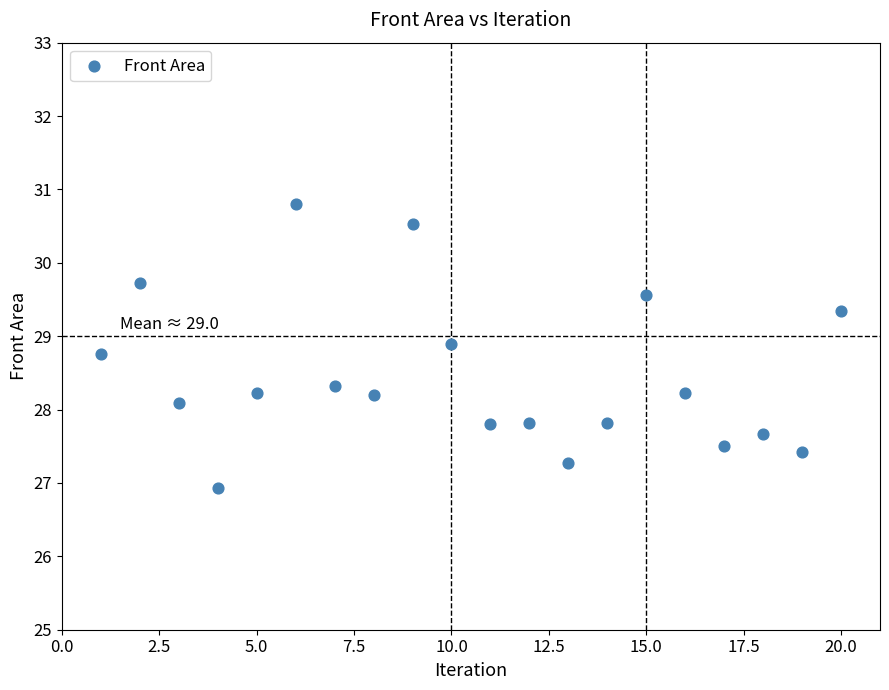

What Y value in the scatter plot is closest to 28?

28.1